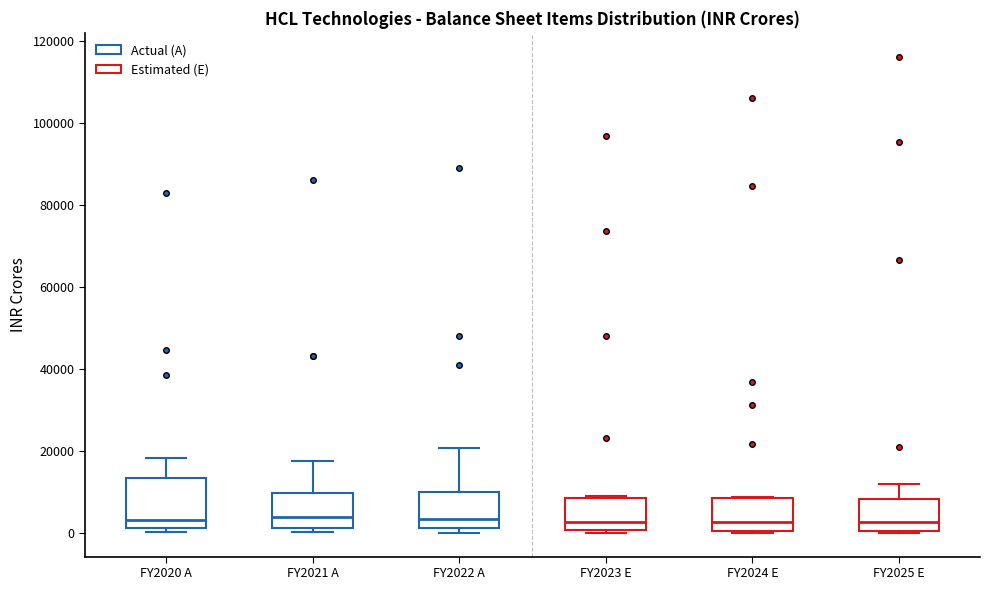

Which box is the tallest, from its lower edge to its upper edge?

FY2020 A